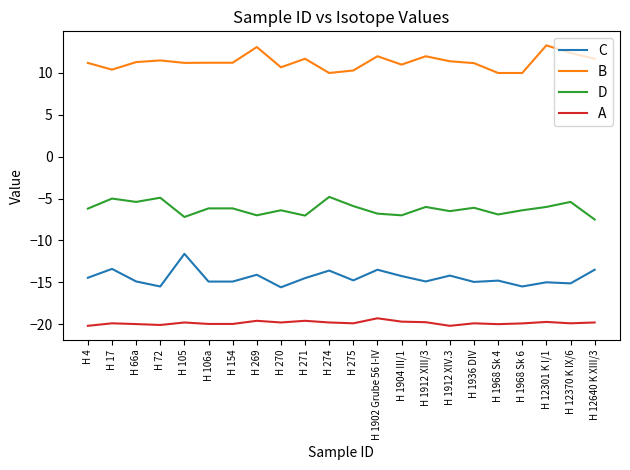

What is the greatest value displayed?

13.3